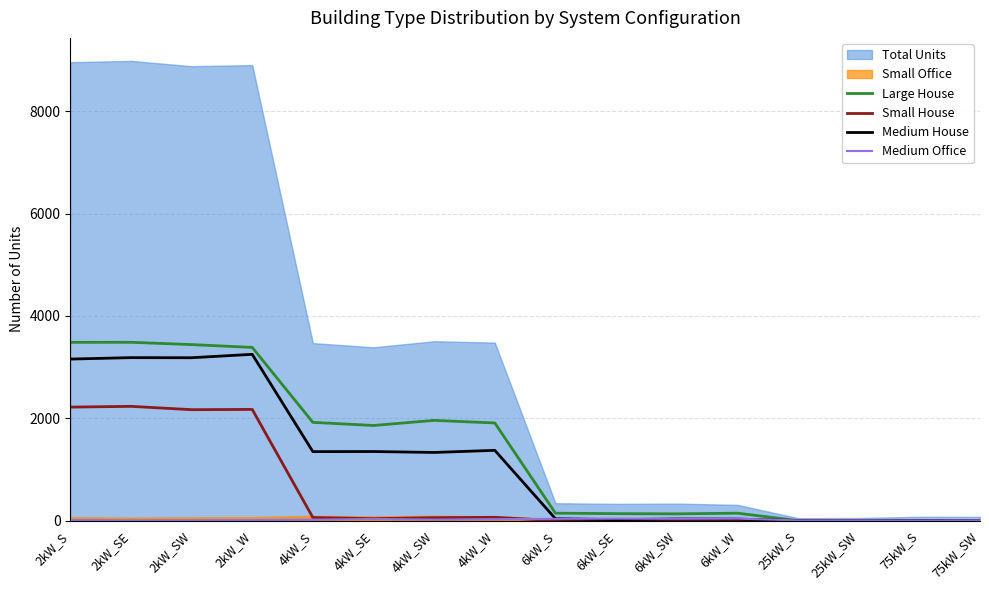

What is the highest value of the Medium House series?

3250